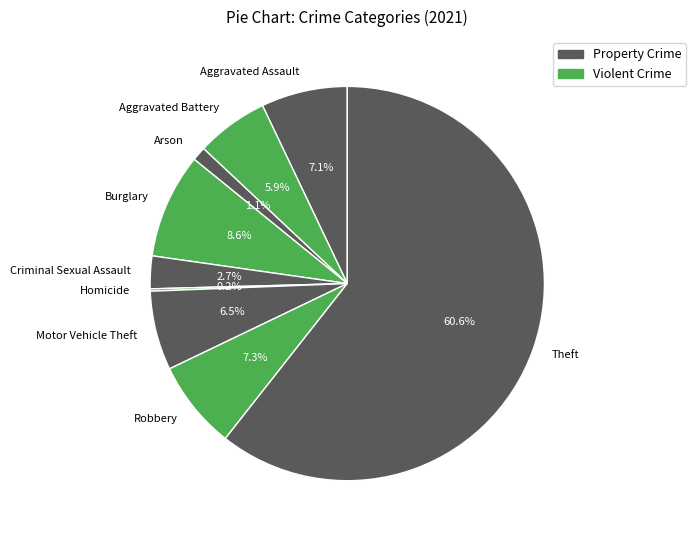

Which slice is the largest?

Theft